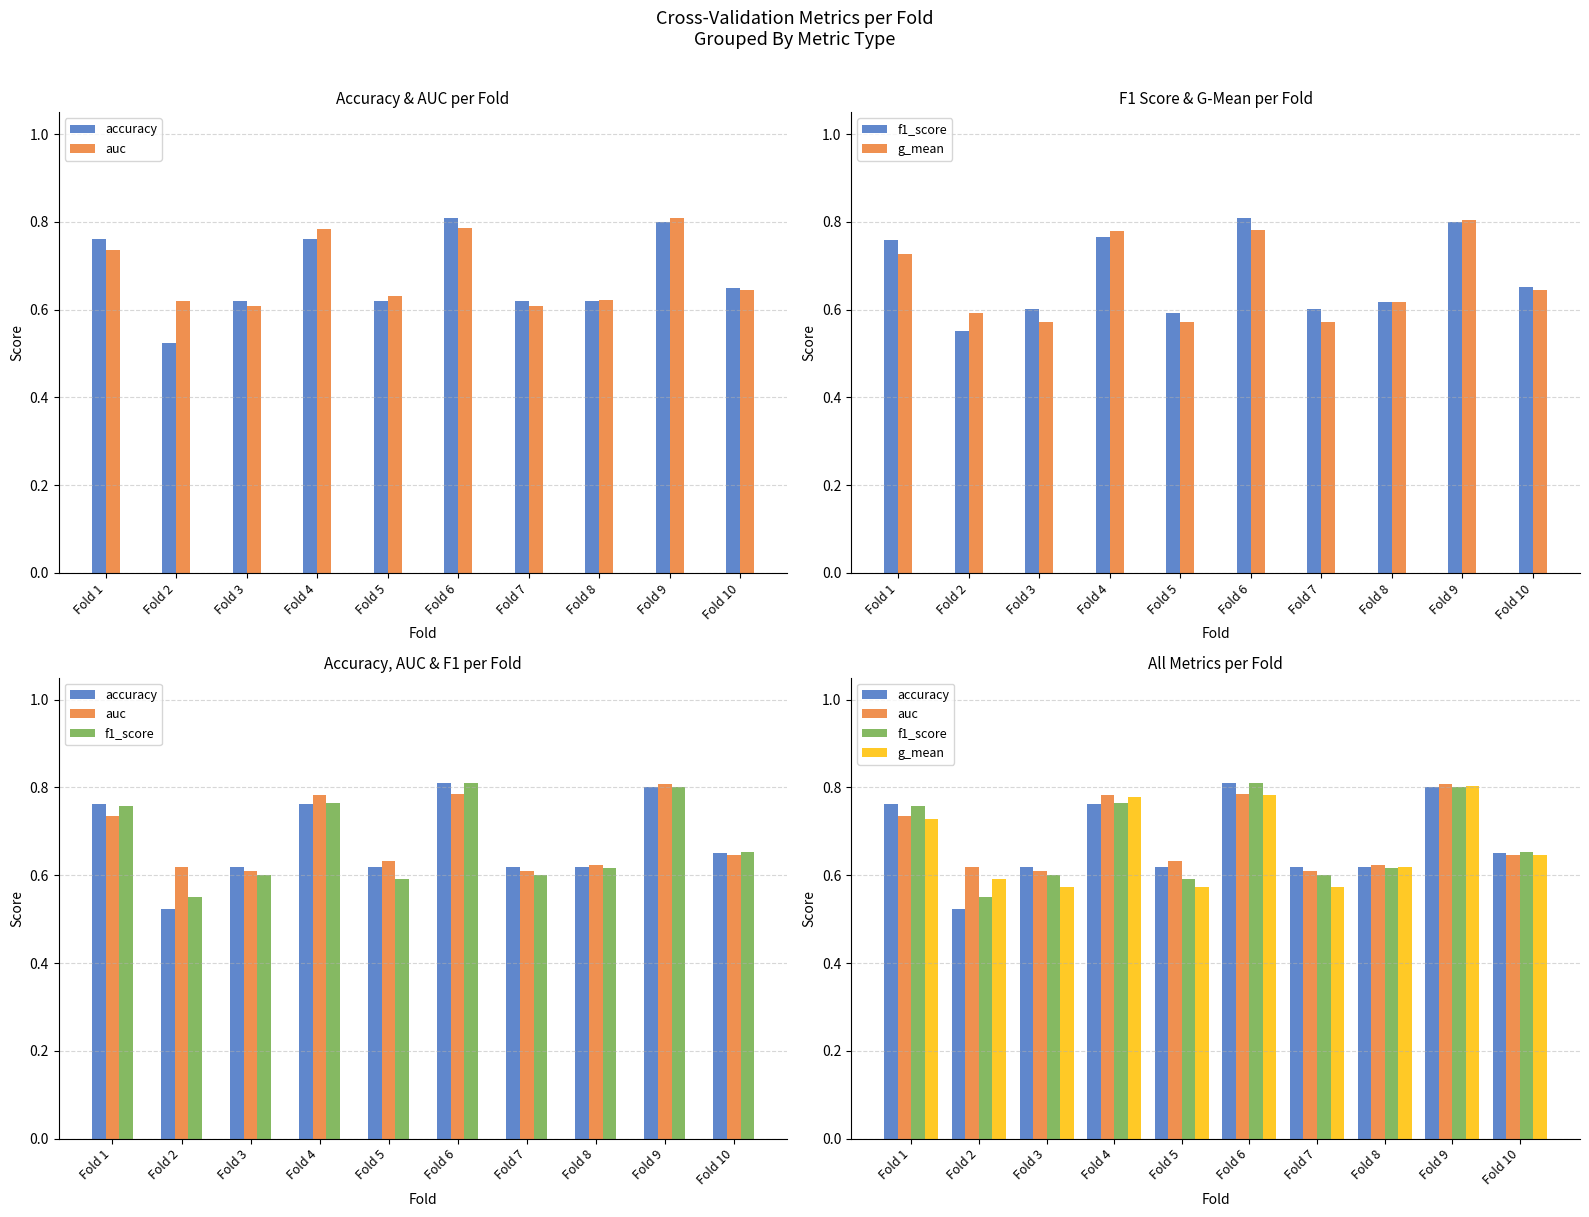

What is the minimum value shown in the chart?

0.5